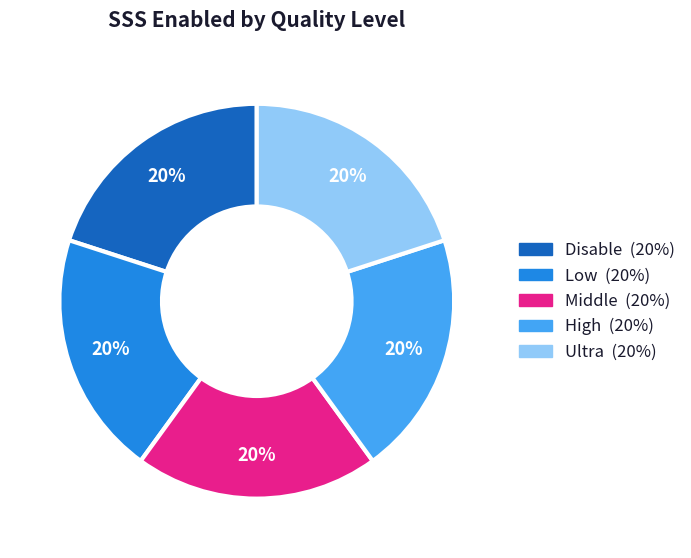

What is the ratio of the value at Disable to the value at Middle?

1.0